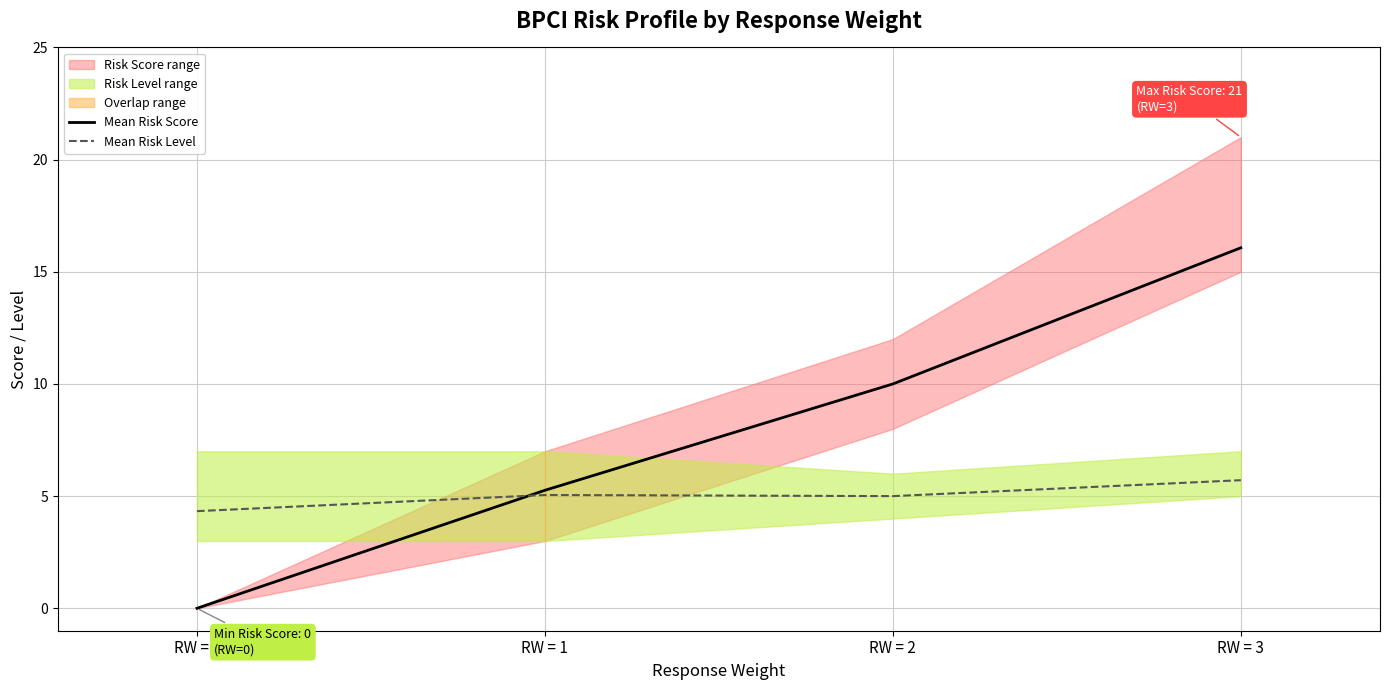

Is it true that Mean Risk Score equals 0.0 at RW = 0?

True